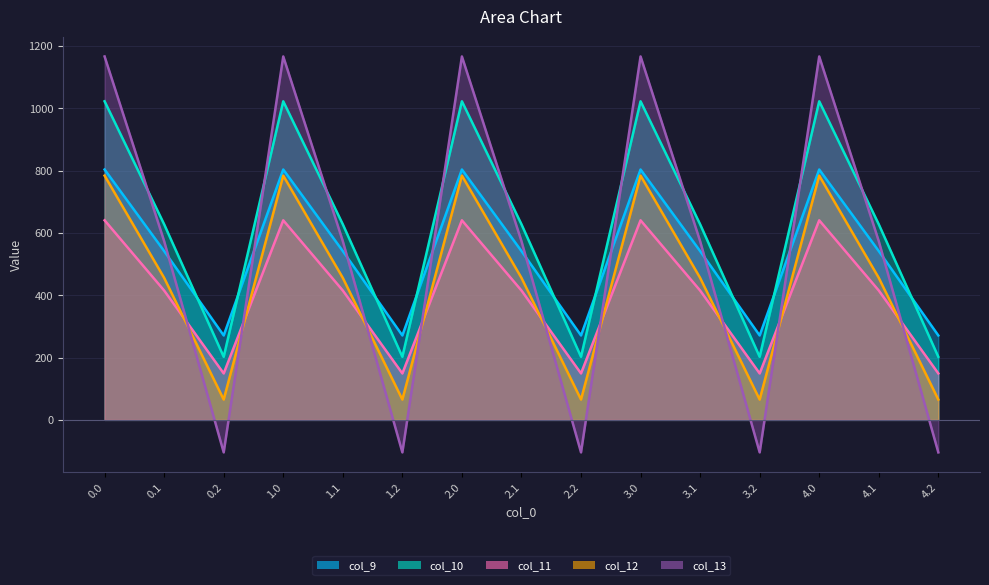

The col_13 series shows -166.1 at 1.2. True or false?

False